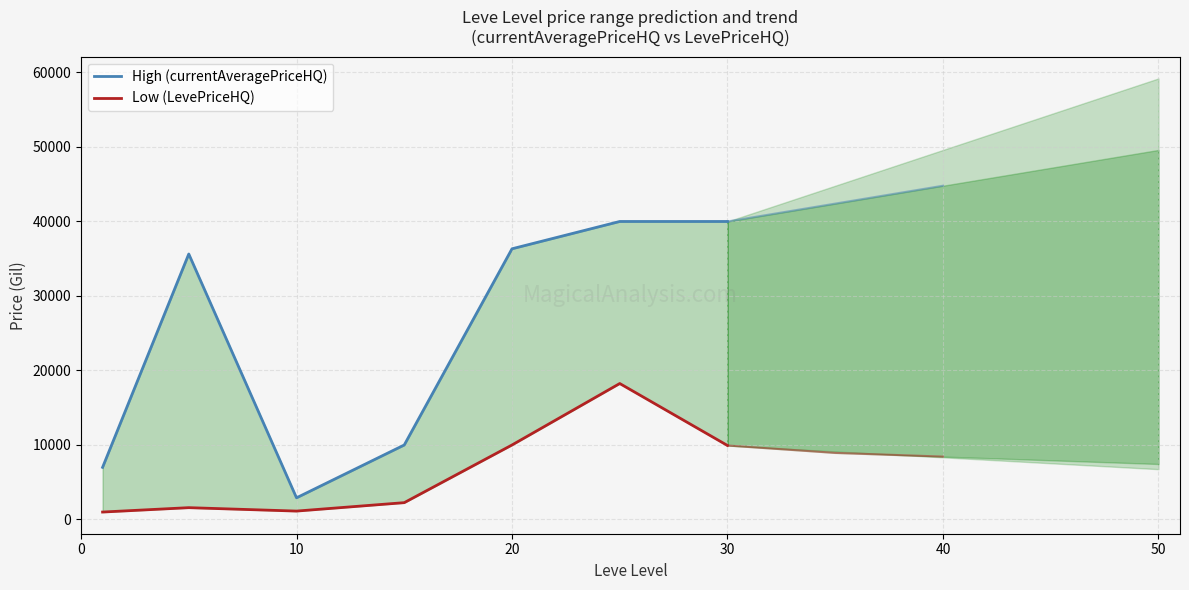

True or false: High (currentAveragePriceHQ) and Low (LevePriceHQ) cross at least once.

False